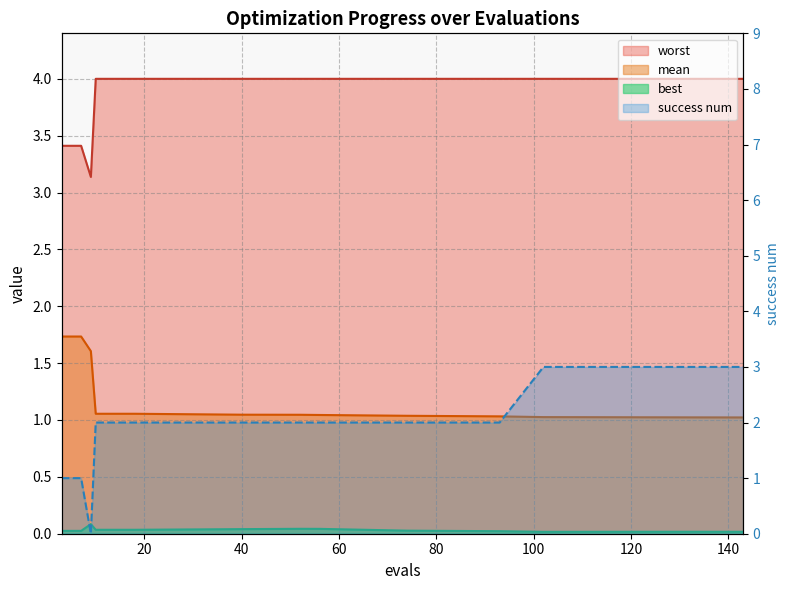

List the series in order of their peak value, lowest first.

best, mean, success num, worst